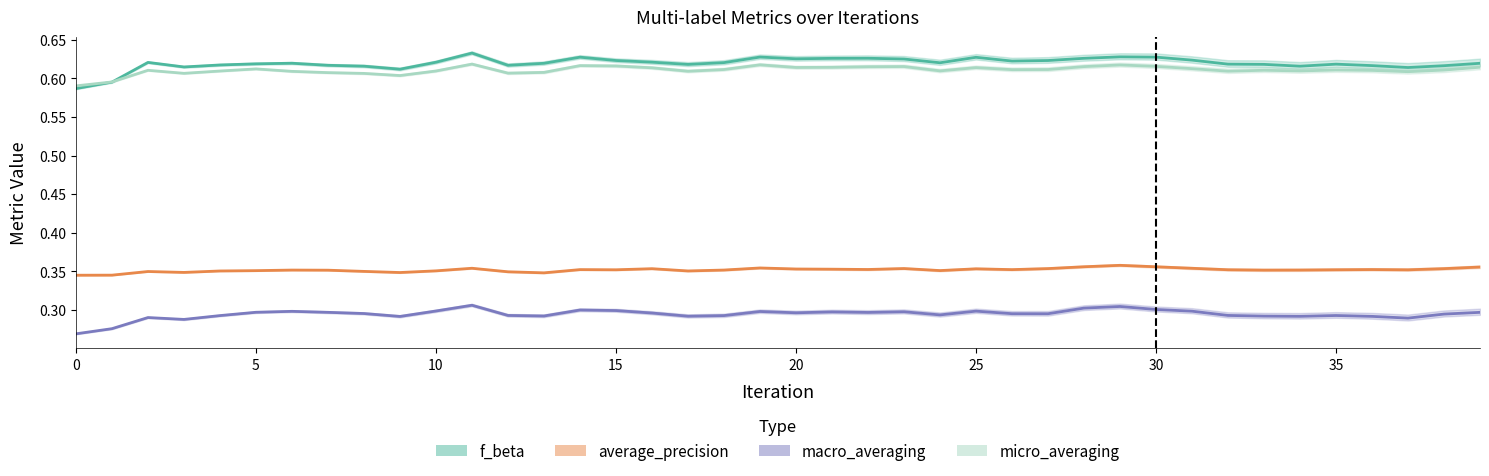

Which series has the largest range (max minus min)?

f_beta